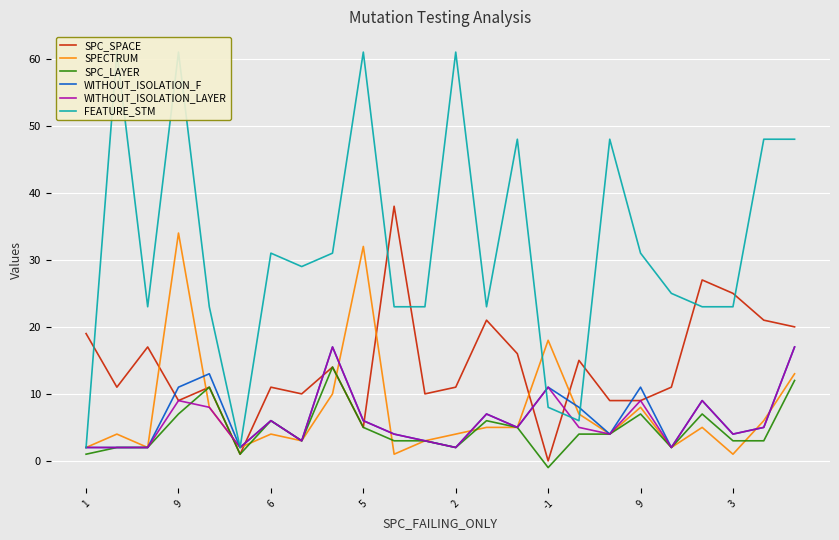

Reading right to left, list all the values displayed in this chart.

SPC_SPACE: 20	21	25	27	11	9	9	15	0	16	21	11	10	38	5	14	10	11	1	11	9	17	11	19
SPECTRUM: 13	6	1	5	2	8	4	7	18	5	5	4	3	1	32	10	3	4	2	8	34	2	4	2
SPC_LAYER: 12	3	3	7	2	7	4	4	-1	5	6	2	3	3	5	14	3	6	1	11	7	2	2	1
WITHOUT_ISOLATION_F: 17	5	4	9	2	11	4	8	11	5	7	2	3	4	6	17	3	6	2	13	11	2	2	2
WITHOUT_ISOLATION_LAYER: 17	5	4	9	2	9	4	5	11	5	7	2	3	4	6	17	3	6	2	8	9	2	2	2
FEATURE_STM: 48	48	23	23	25	31	48	6	8	48	23	61	23	23	61	31	29	31	2	23	61	23	61	2